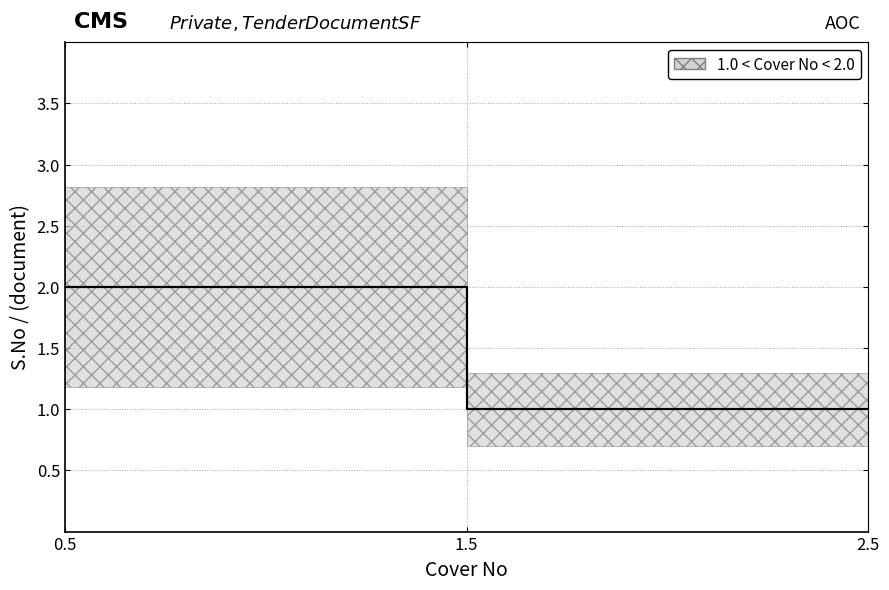

Reading right to left, list all the values displayed in this chart.

Cover No: 2	1	1	1
S.No: 1	3	2	1